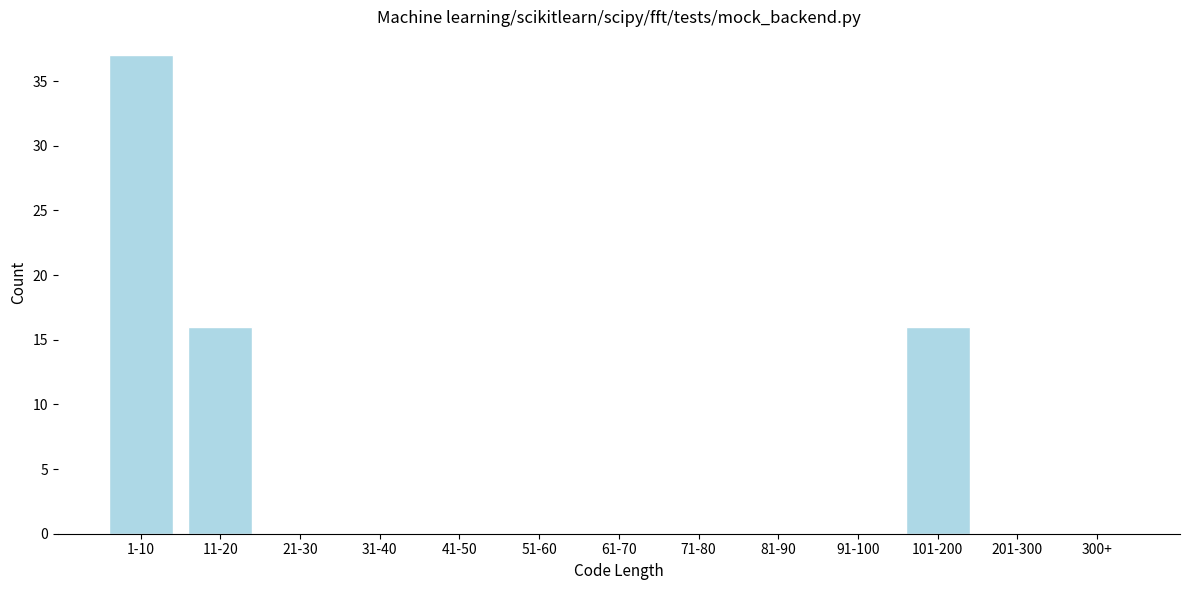

Reading left to right, extract all data points from this chart.

1-10=37	11-20=16	21-30=0	31-40=0	41-50=0	51-60=0	61-70=0	71-80=0	81-90=0	91-100=0	101-200=16	201-300=0	300+=0